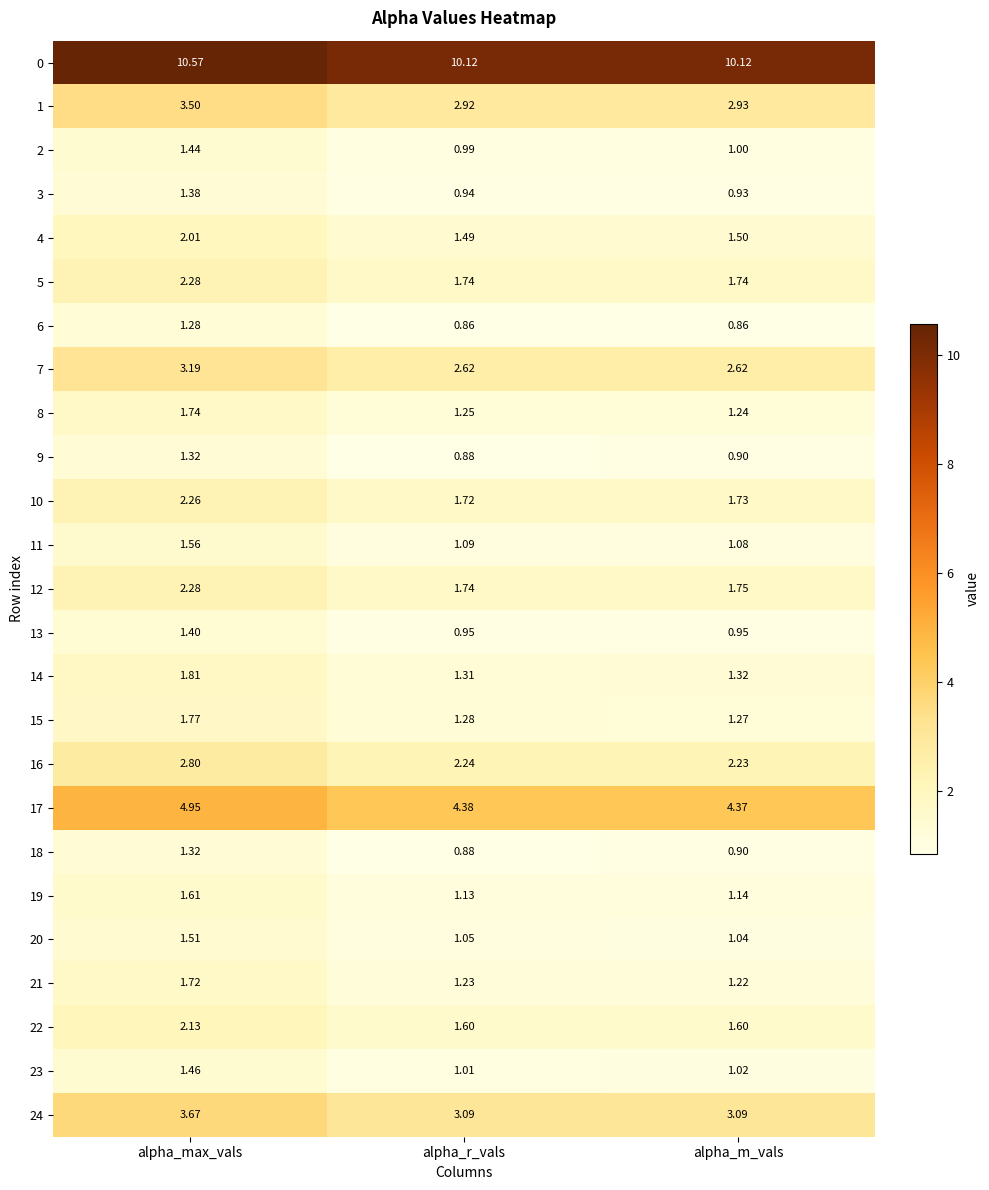

Count the number of data series in this chart.

25